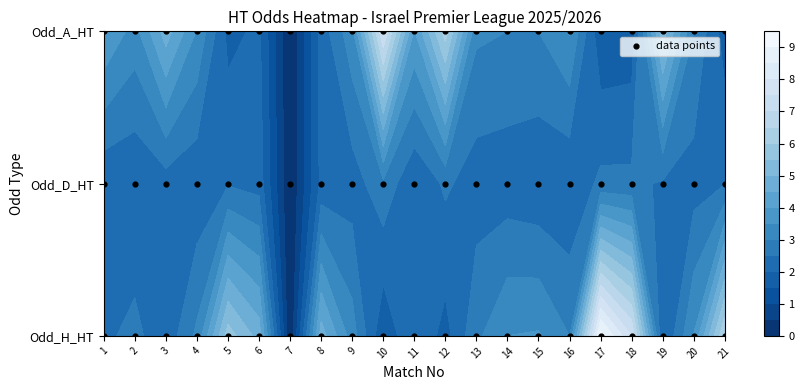

Which category has the highest value across all series?

17